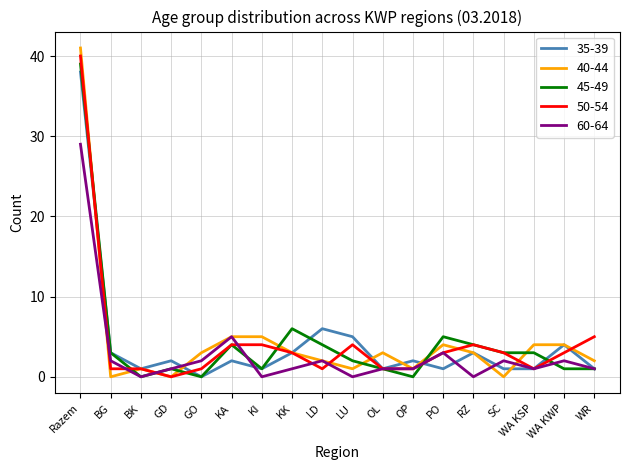

How many series are shown in this chart?

5